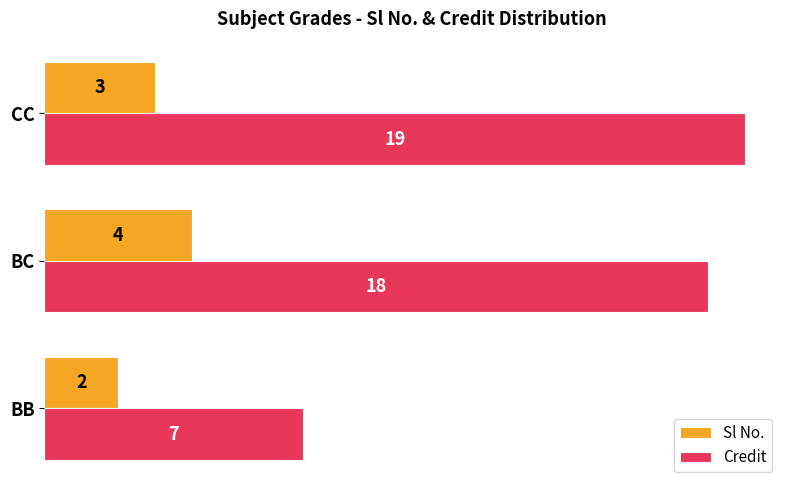

Rank the series by their average value, from highest to lowest.

Credit, Sl No.